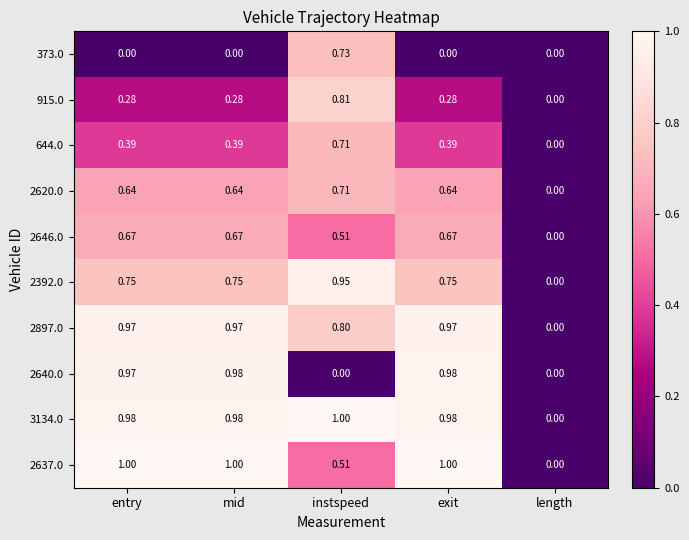

Count the number of categories in the chart.

5